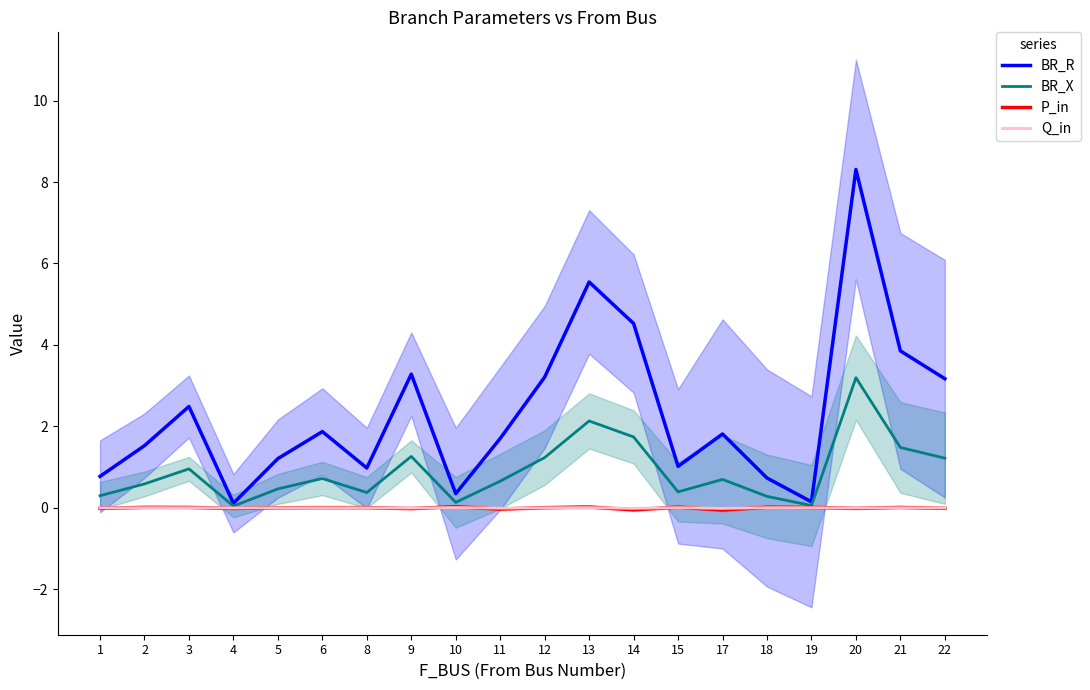

Count the number of data series in this chart.

4